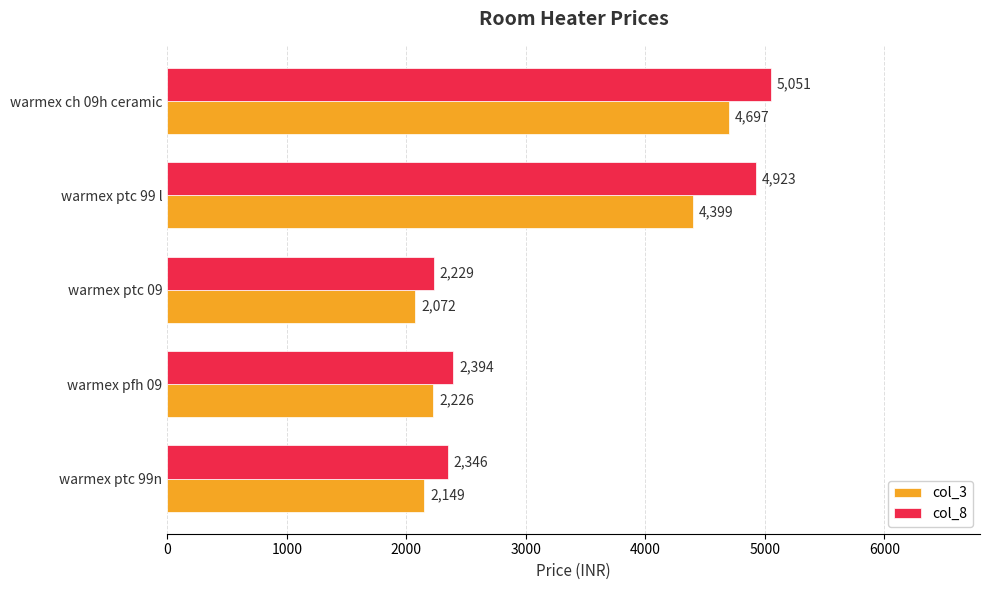

At how many categories does at least one series exceed 2665?

2